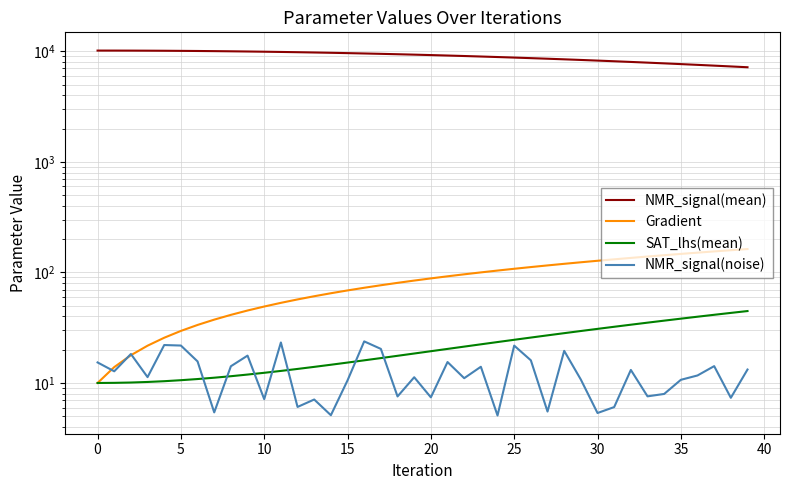

Where is Gradient nearest to the value 86?

19